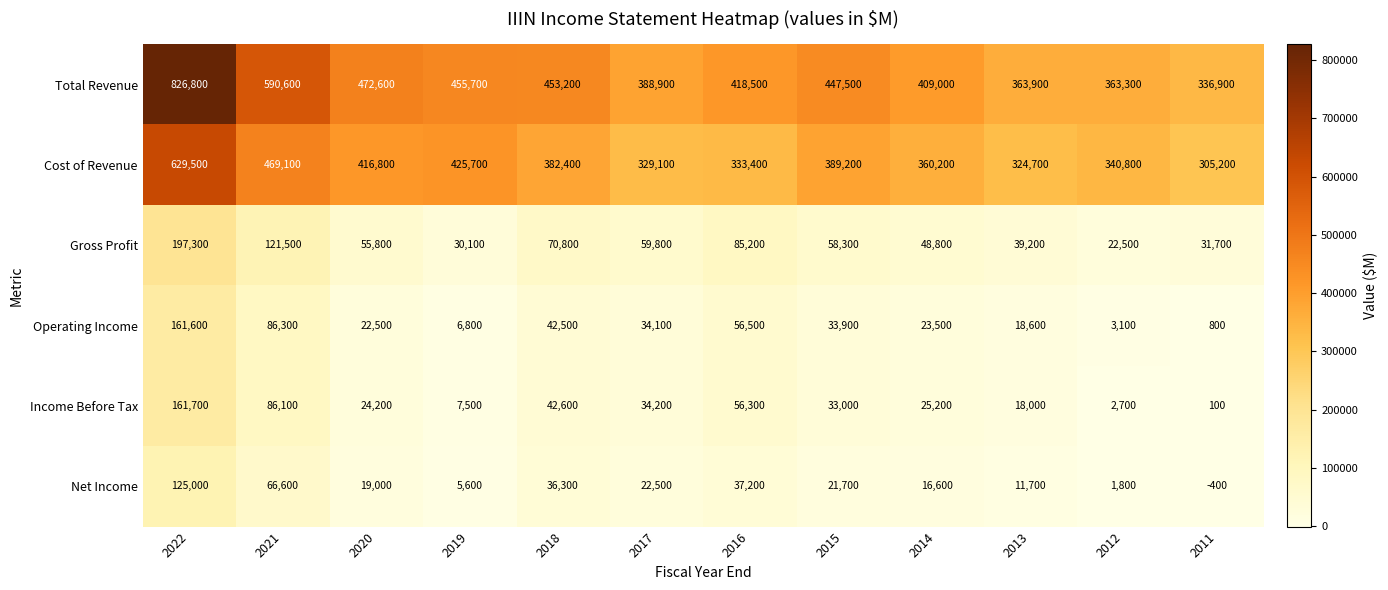

What is the difference between the maximum and minimum values in the Gross Profit series?

174800